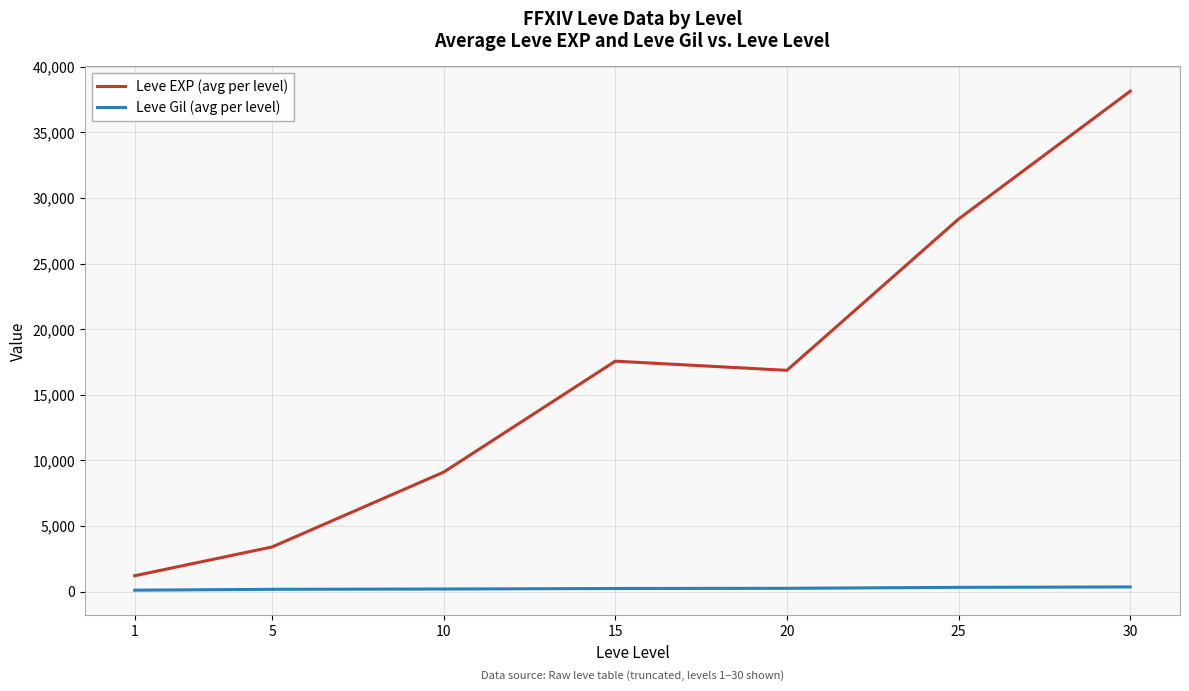

At which category does Leve EXP (avg per level) reach its first local peak?

15